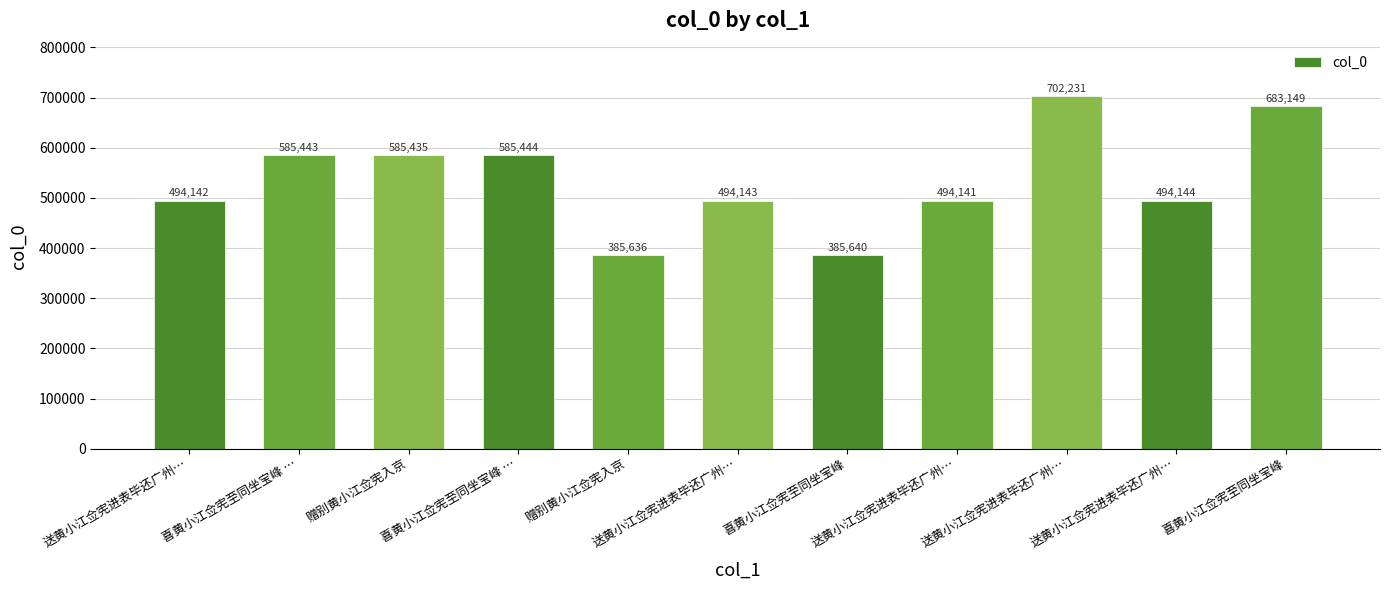

What is the ratio of the value at 喜黄小江佥宪至同坐宝峰 to the value at 赠别黄小江佥宪入京?

1.2